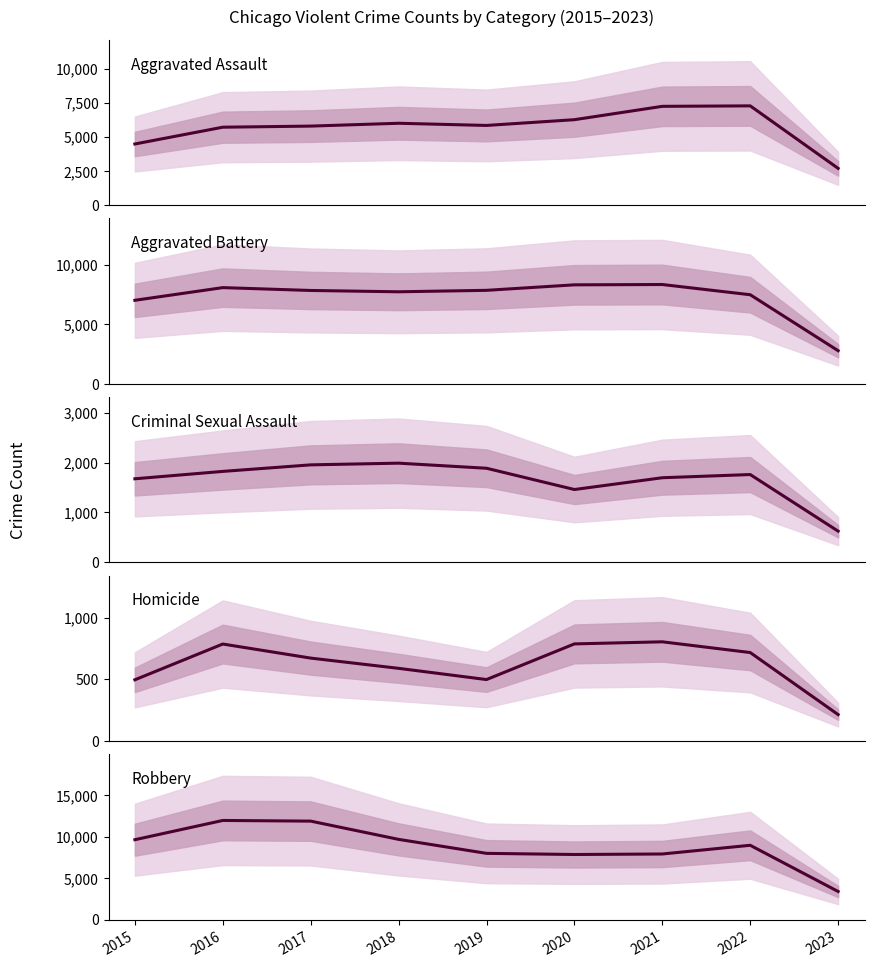

What are all the series names shown in the legend?

Aggravated Assault, Aggravated Battery, Criminal Sexual Assault, Homicide, Robbery